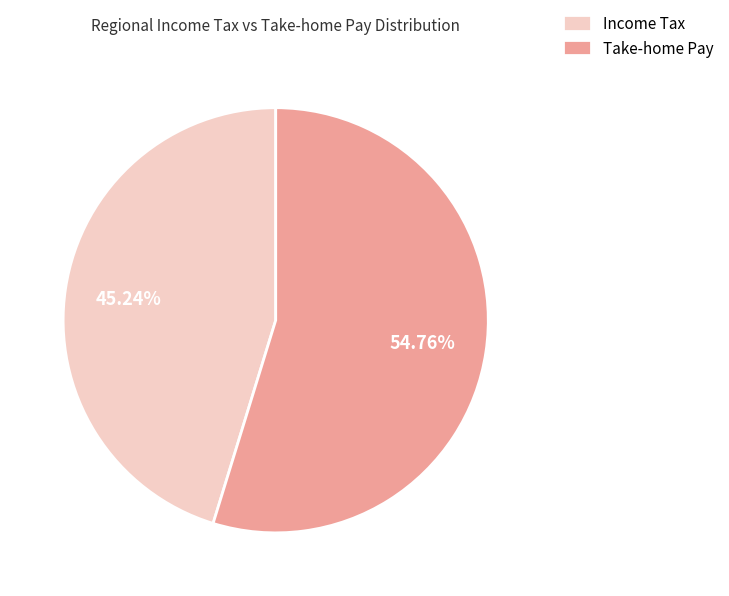

Is there any slice that represents more than half of the pie?

Yes